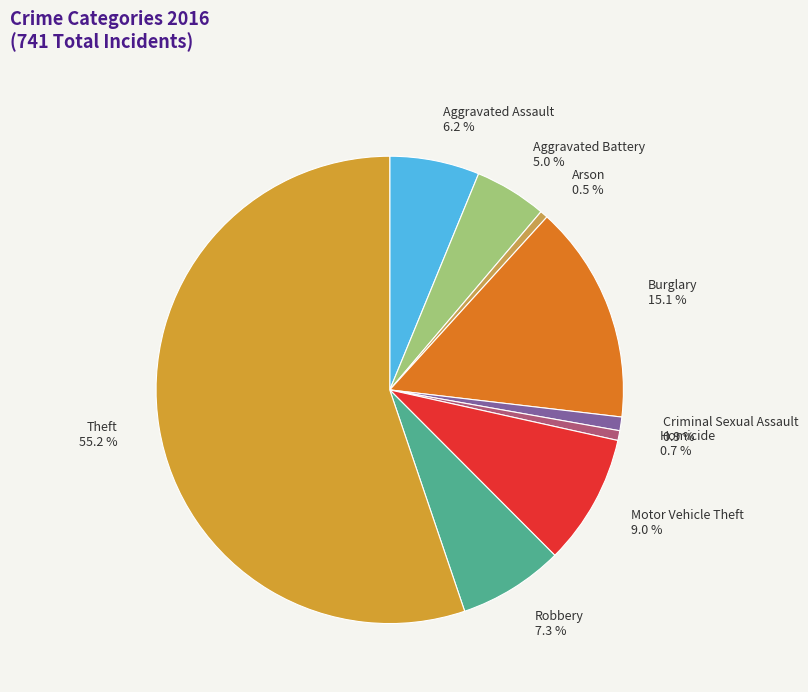

Is Criminal Sexual Assault the majority of the pie?

No